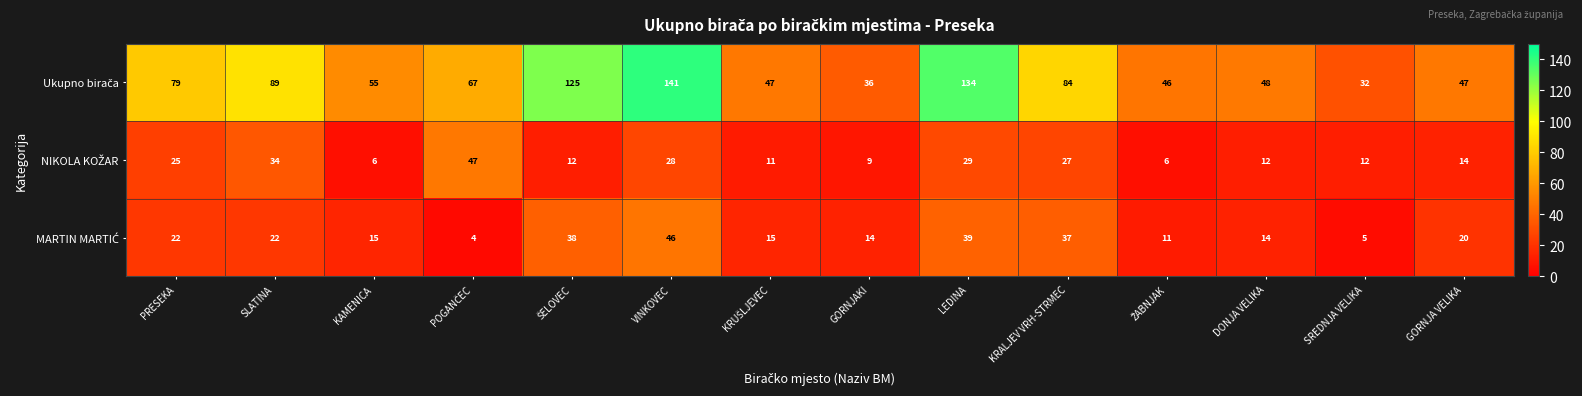

What is the difference between the highest and lowest values at SREDNJA VELIKA?

27